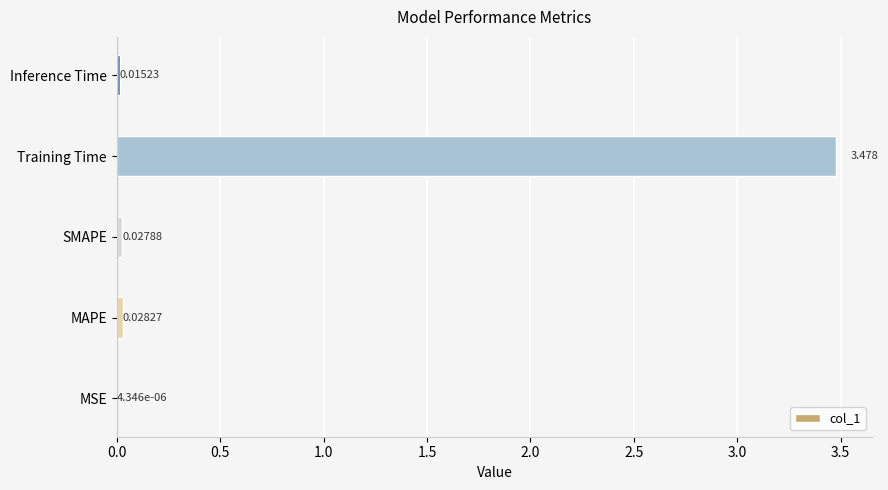

Between Training Time and SMAPE, which is larger?

Training Time